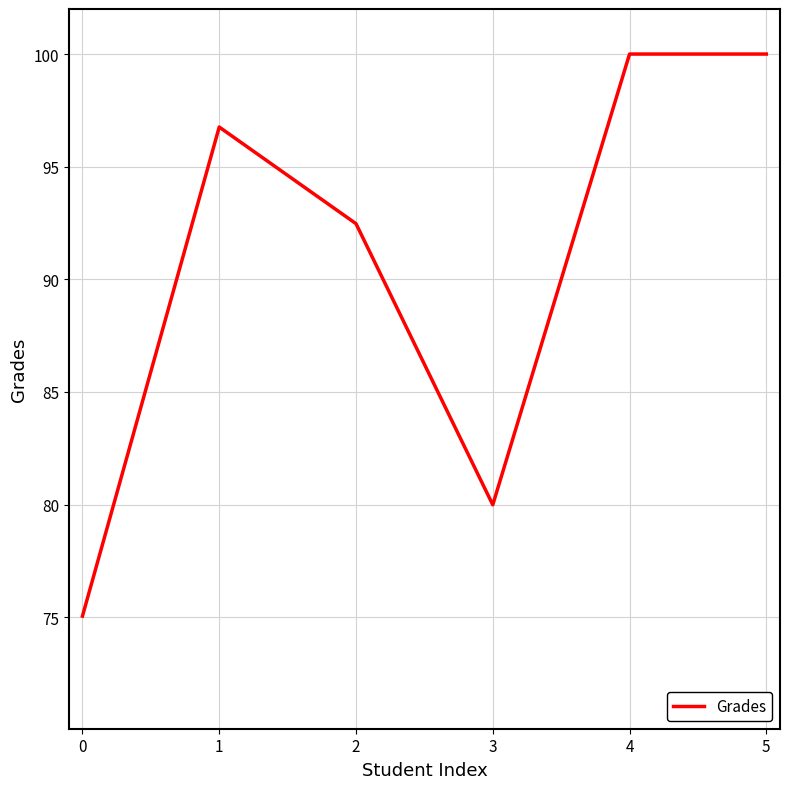

At which category does the data reach its first local valley?

3